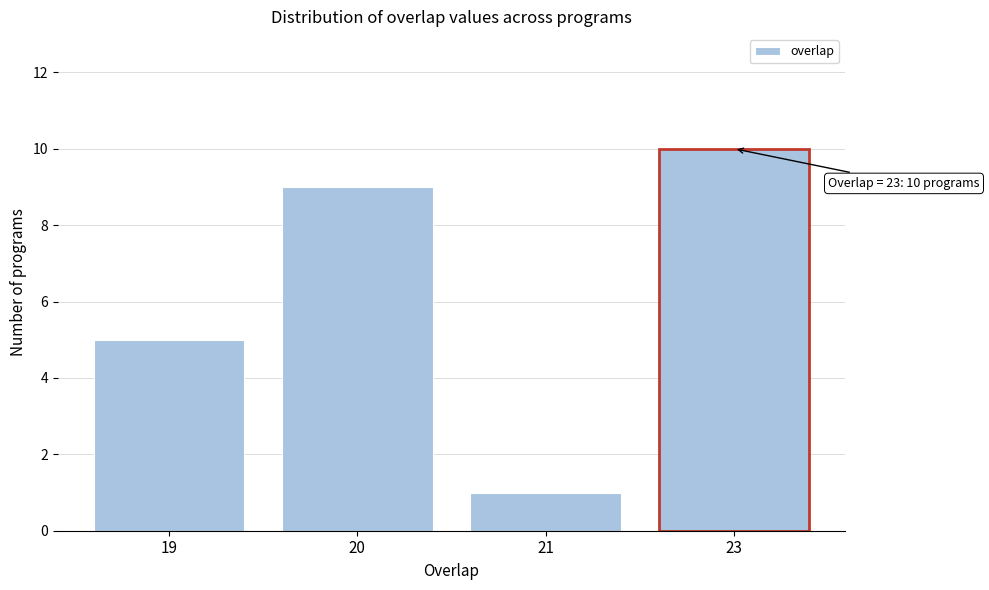

Reading left to right, extract all data points from this chart.

5	9	1	10